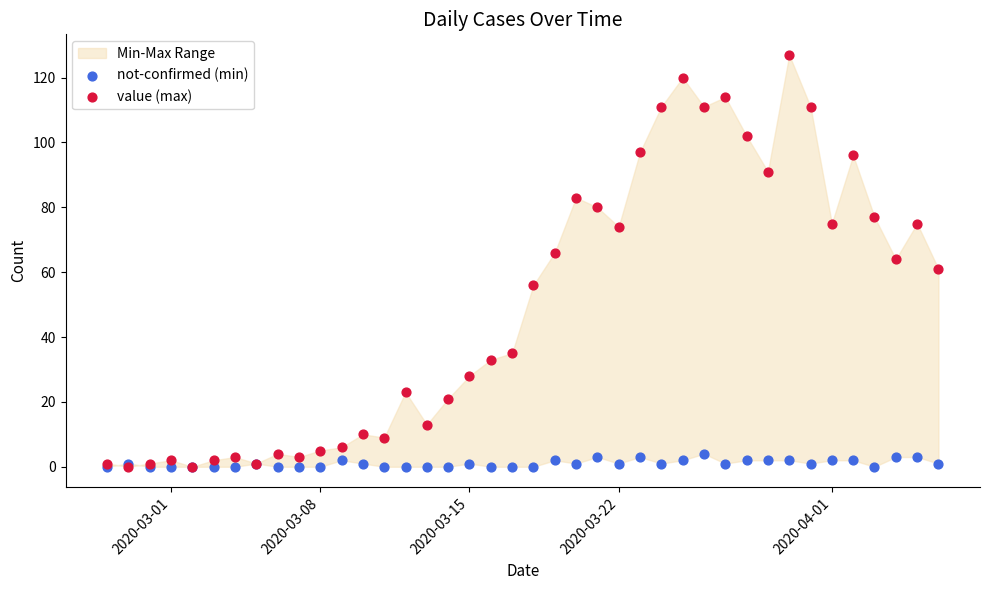

Which series reaches the minimum Y coordinate?

not-confirmed (min)